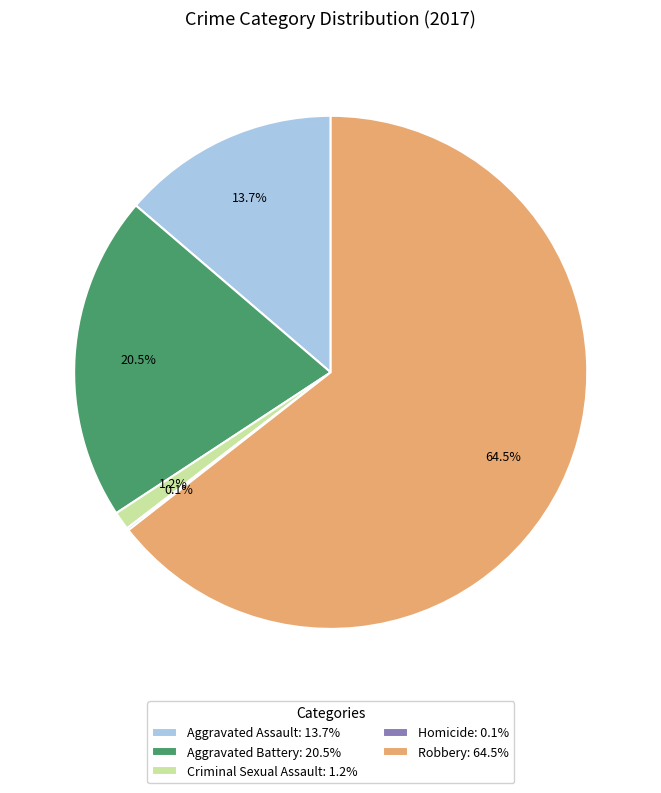

Approximately how many times larger is the value at Aggravated Battery: 20.5% compared to Robbery: 64.5%?

0.3